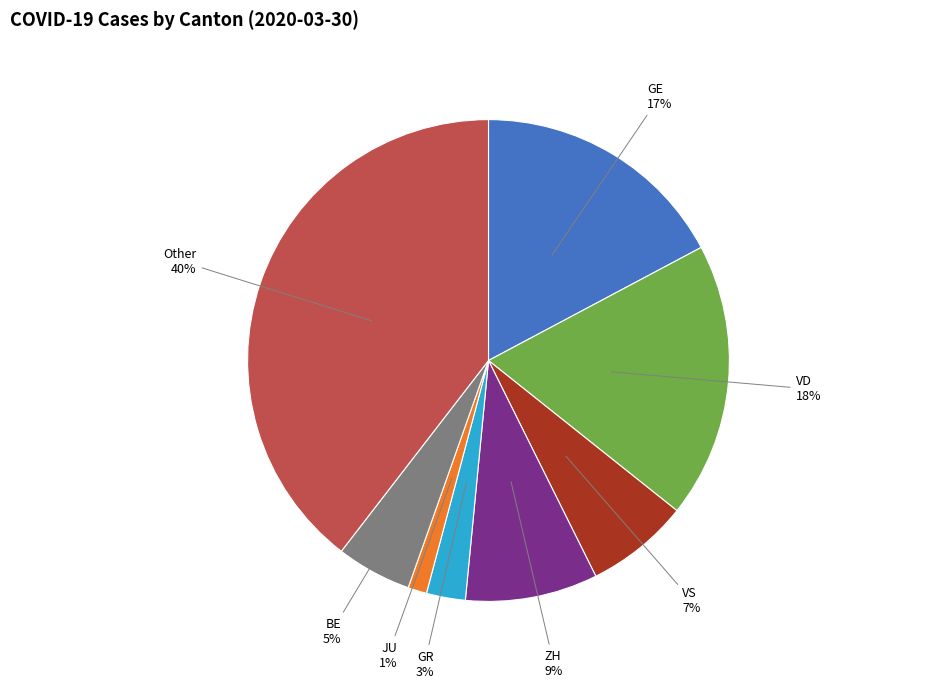

True or false: VD accounts for 18% of the total.

True